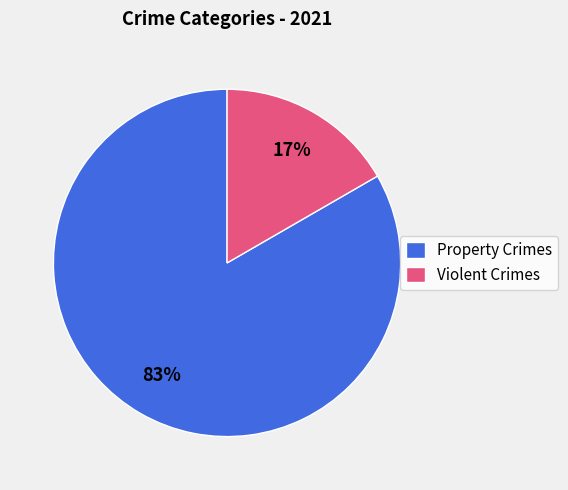

To the nearest percent, what is the average slice percentage?

50%